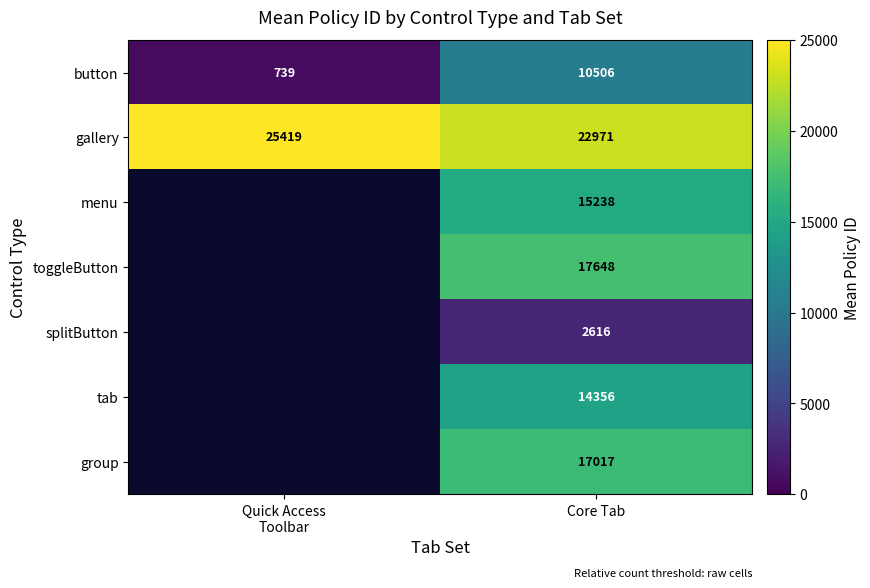

At Core Tab, list the series in order from smallest to largest.

splitButton, button, tab, menu, group, toggleButton, gallery